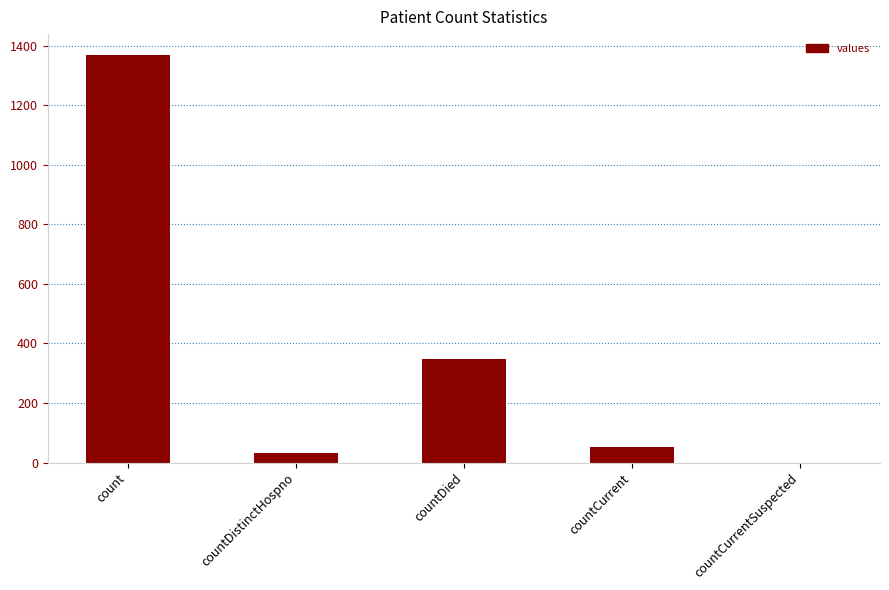

What is the sum of all values?

1805